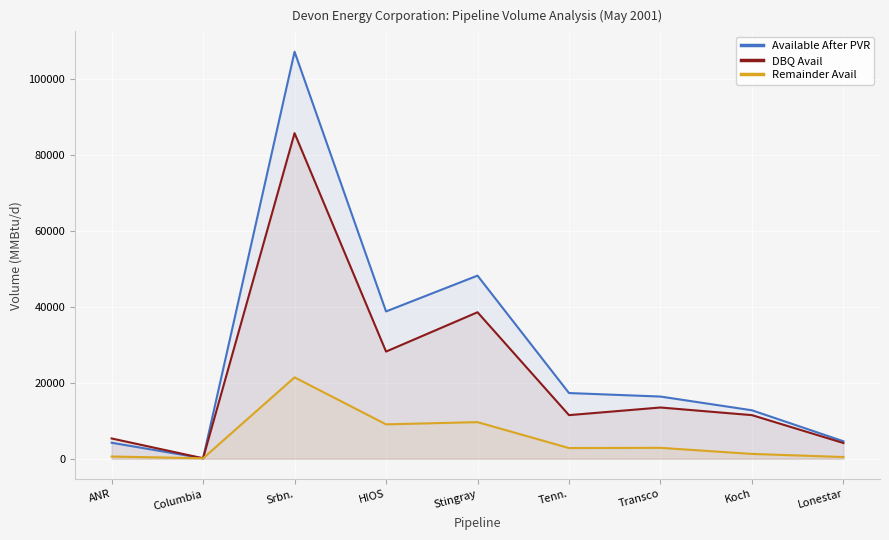

Does the chart display data point markers on the line(s)?

No